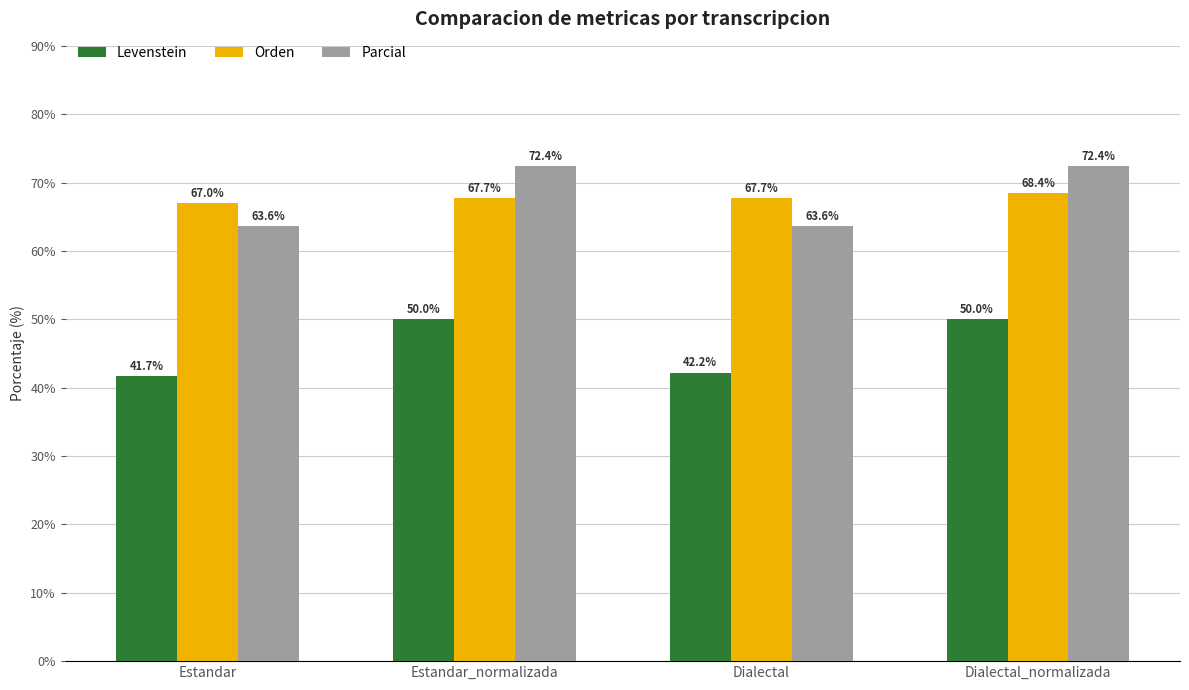

The Parcial series shows 63.6 at Estandar. True or false?

True